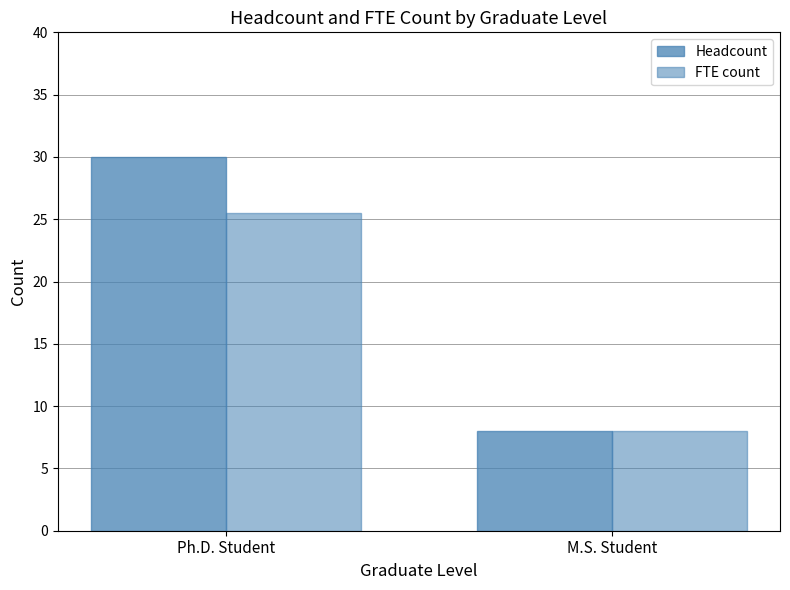

Which series has the largest range (max minus min)?

Headcount